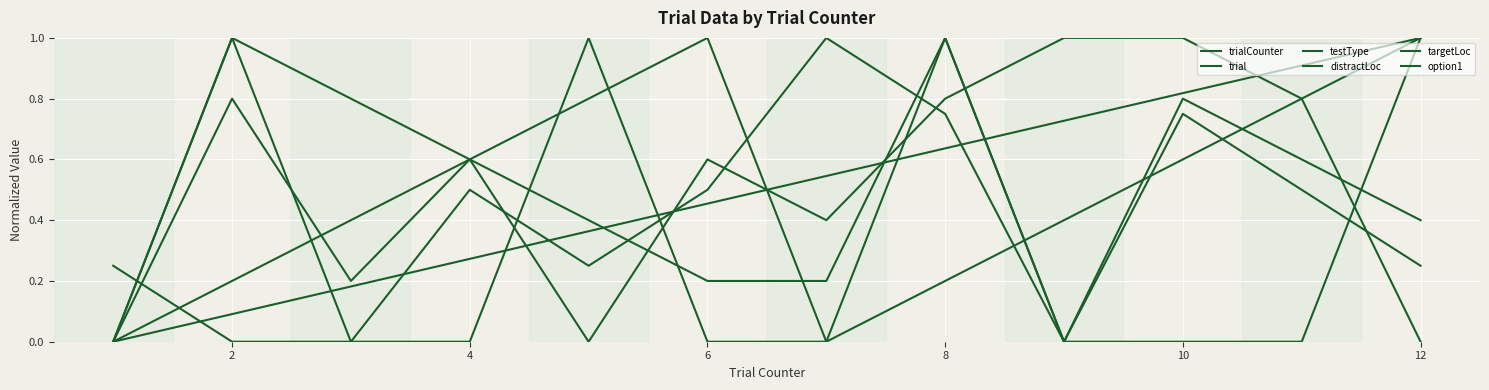

How many lines are shown in the chart?

6